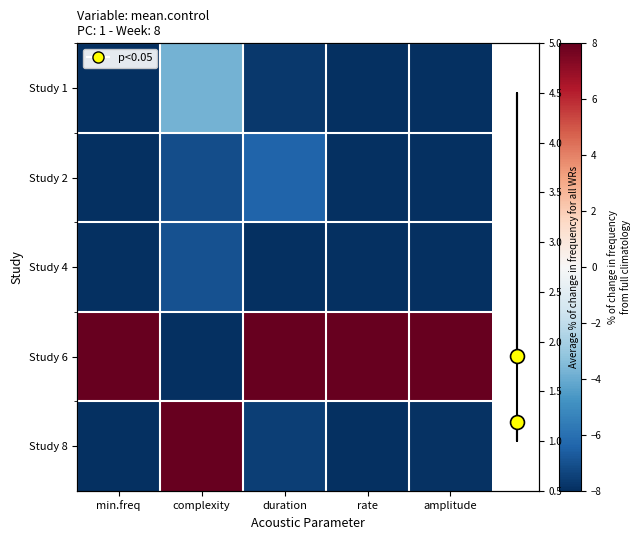

Is it true that Study 8 equals 13.3 at complexity?

False